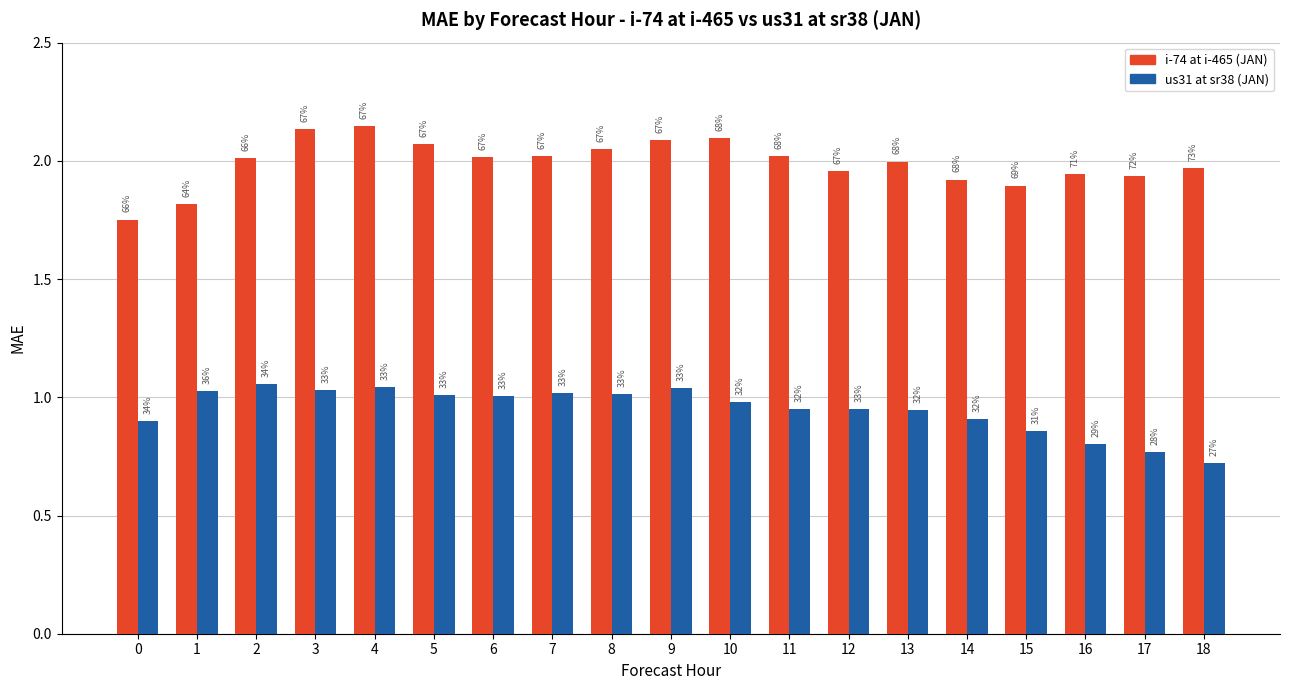

At which label is us31 at sr38 (JAN) closest to 0?

18